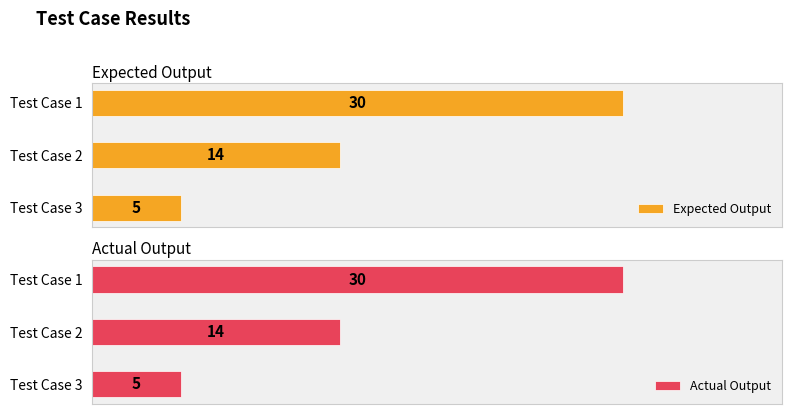

What is the minimum value shown in the chart?

5